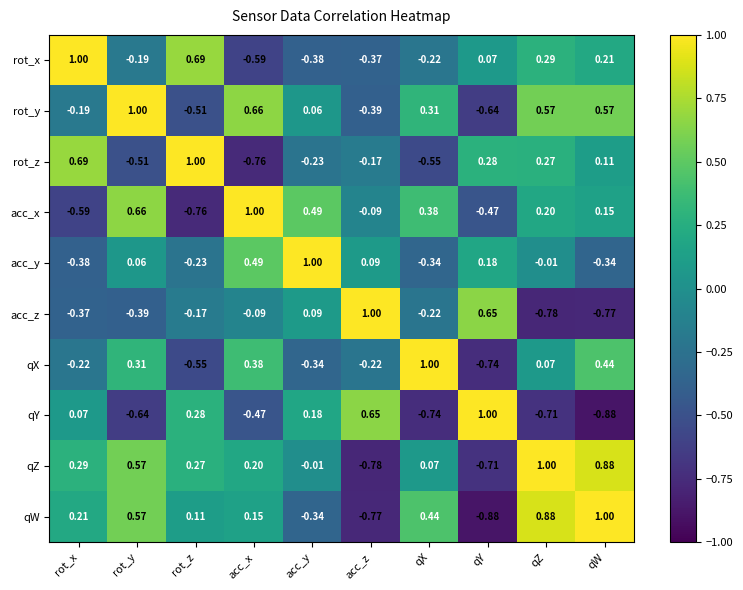

At which category is the sum across all series the highest?

qZ